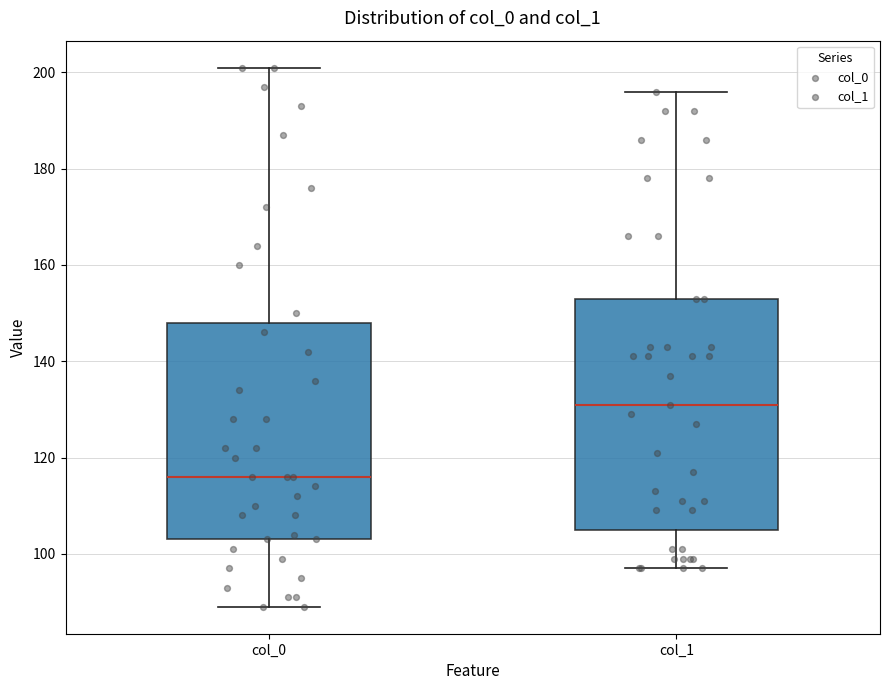

Which box is the tallest, from its lower edge to its upper edge?

col_1